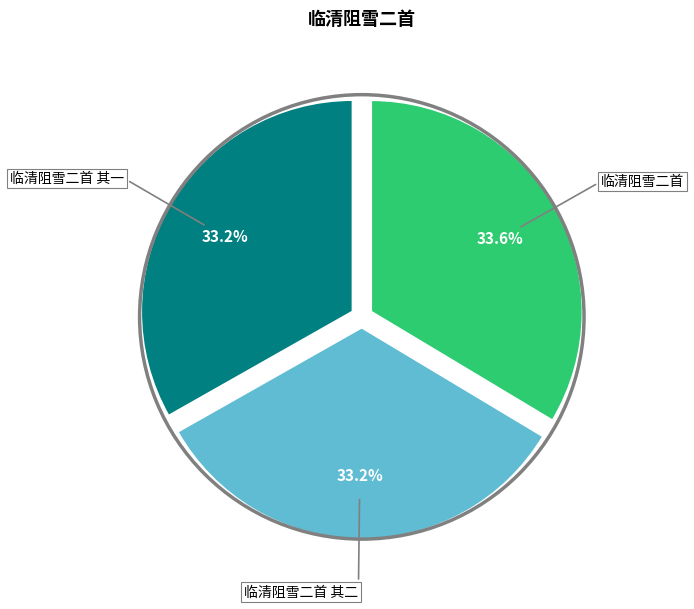

Is there any slice that represents more than half of the pie?

No